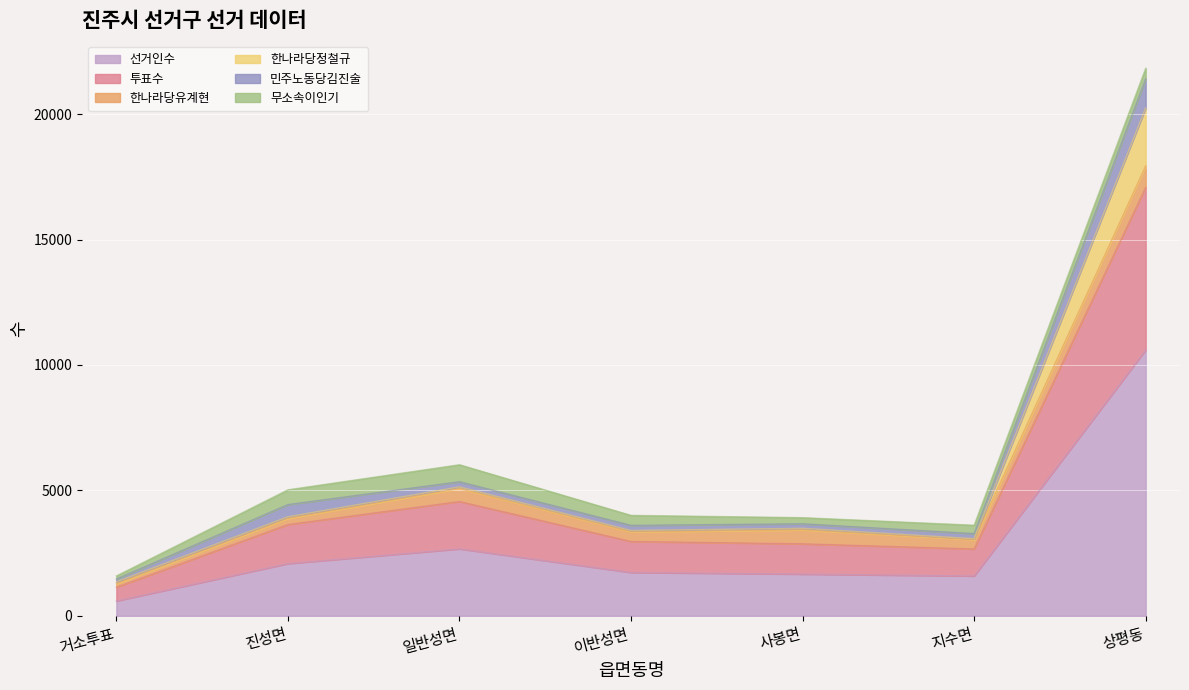

What is the highest value of the 선거인수 series?

10600